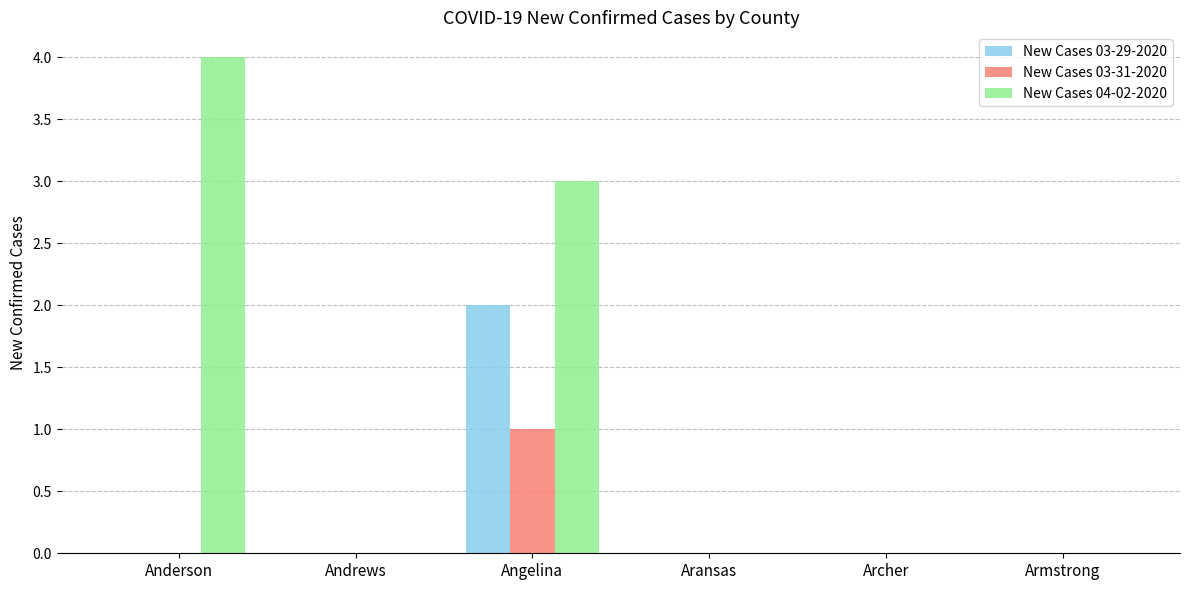

Reading left to right, transcribe all the data shown in this chart.

New Cases 03-29-2020: 0	0	2	0	0	0
New Cases 03-31-2020: 0	0	1	0	0	0
New Cases 04-02-2020: 4	0	3	0	0	0